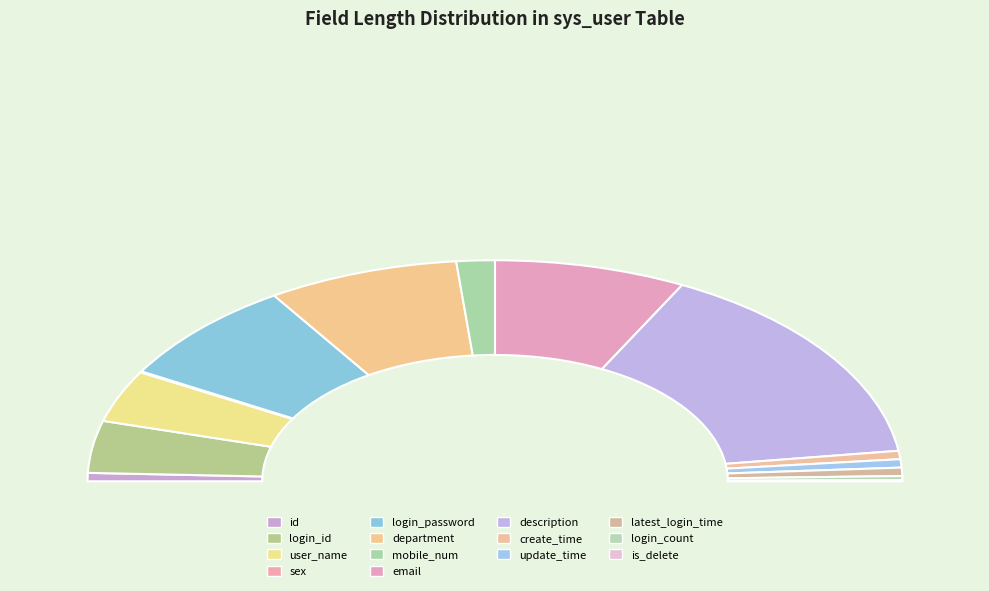

Does create_time account for over 50% of the chart?

No